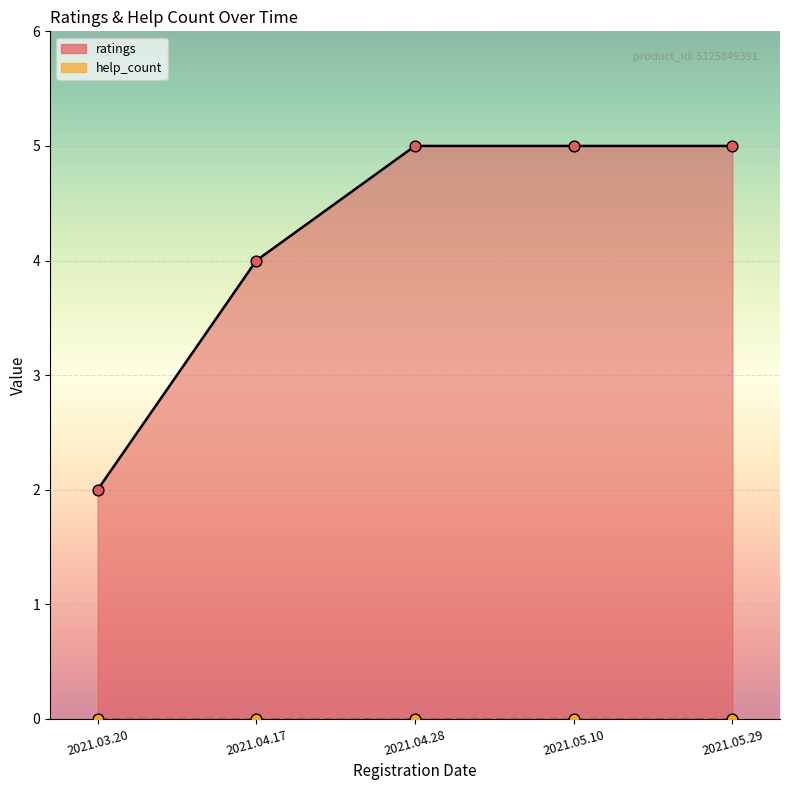

What is the change in value from 2021.04.17 to 2021.05.10?

+1